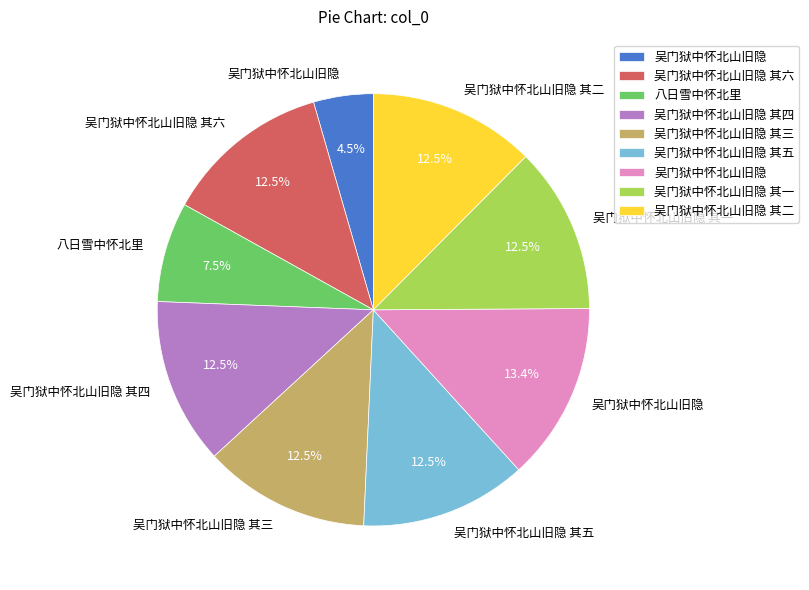

Is there a majority slice in this chart?

No